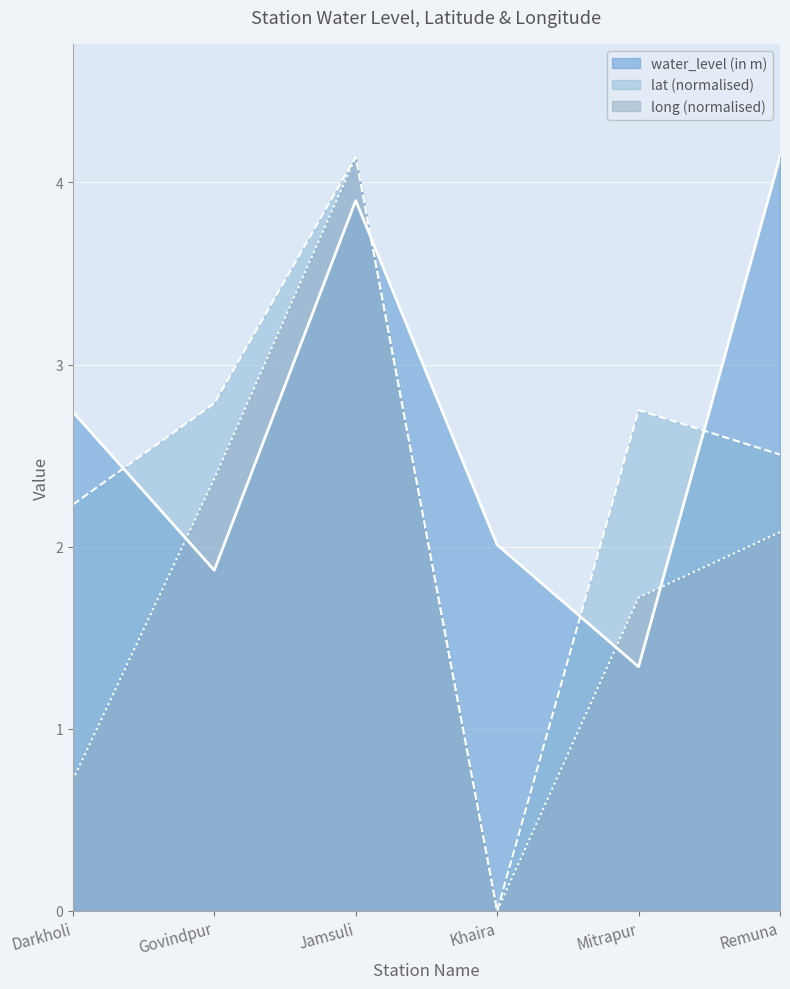

Is it true that water_level (in m) equals 1.9 at Govindpur?

True